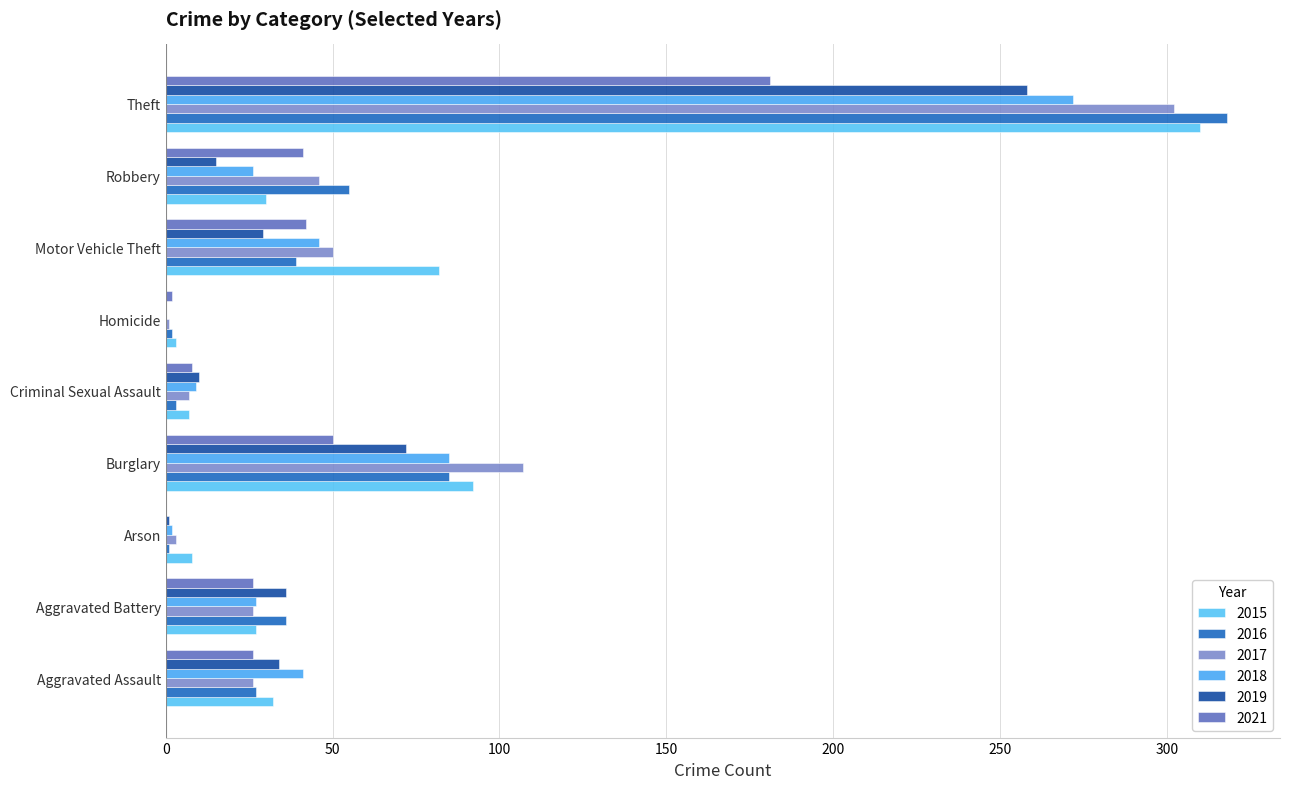

How many distinct data groups are displayed?

6